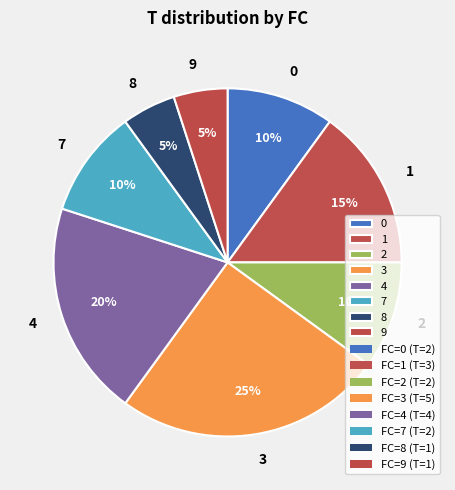

Which has a higher value, 2 or 1?

1